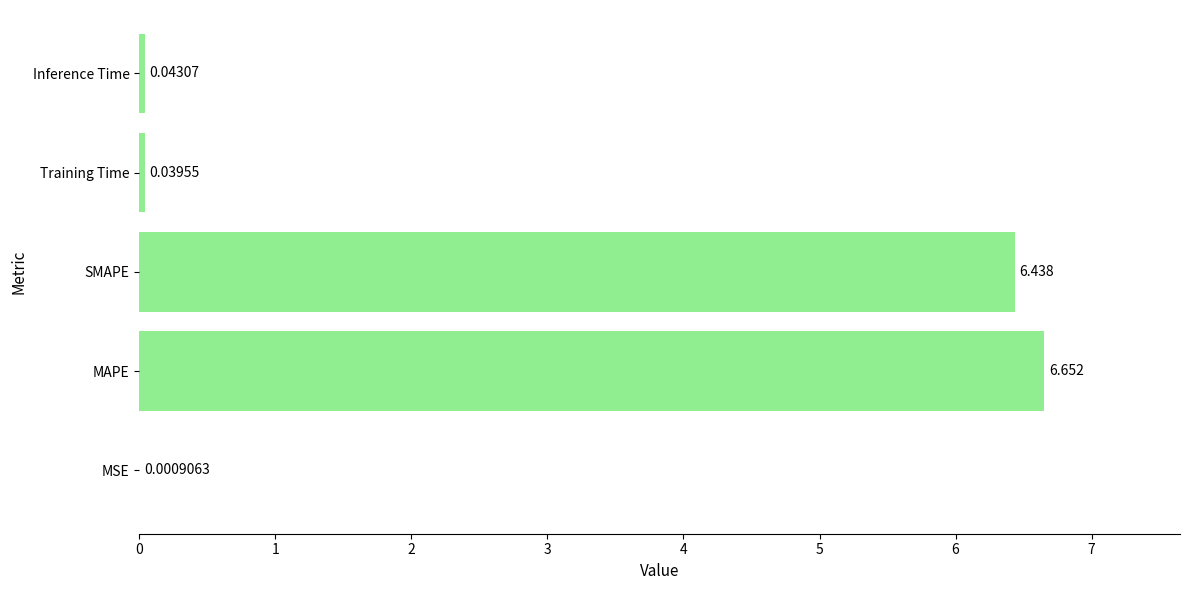

What is the average value?

2.6